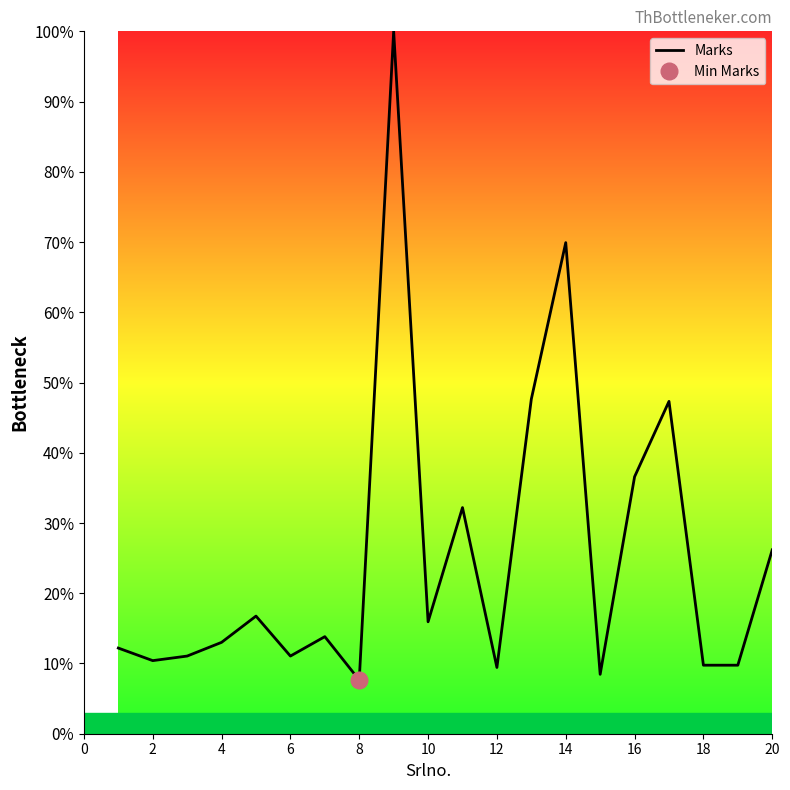

What is the minimum value for Marks?

7.6